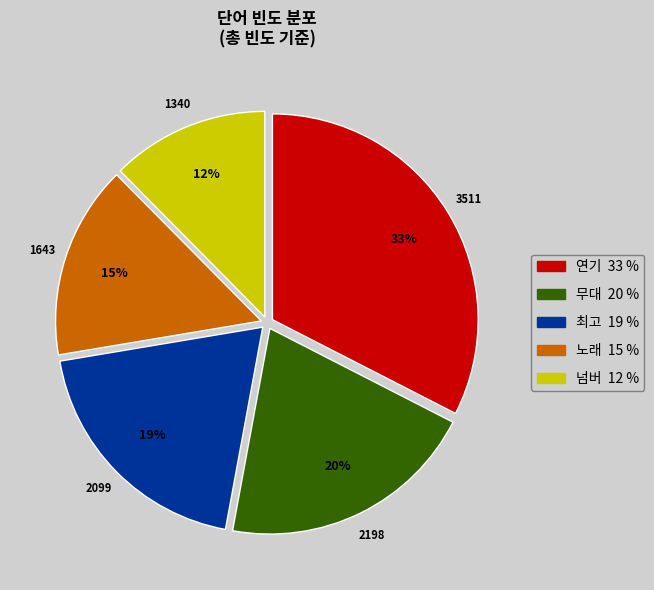

Count the number of slices in the pie.

5